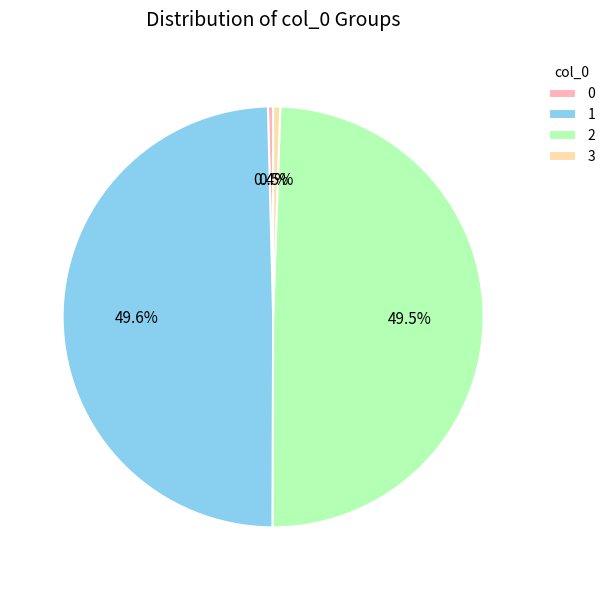

What portion of the pie excludes 2?

50.5%